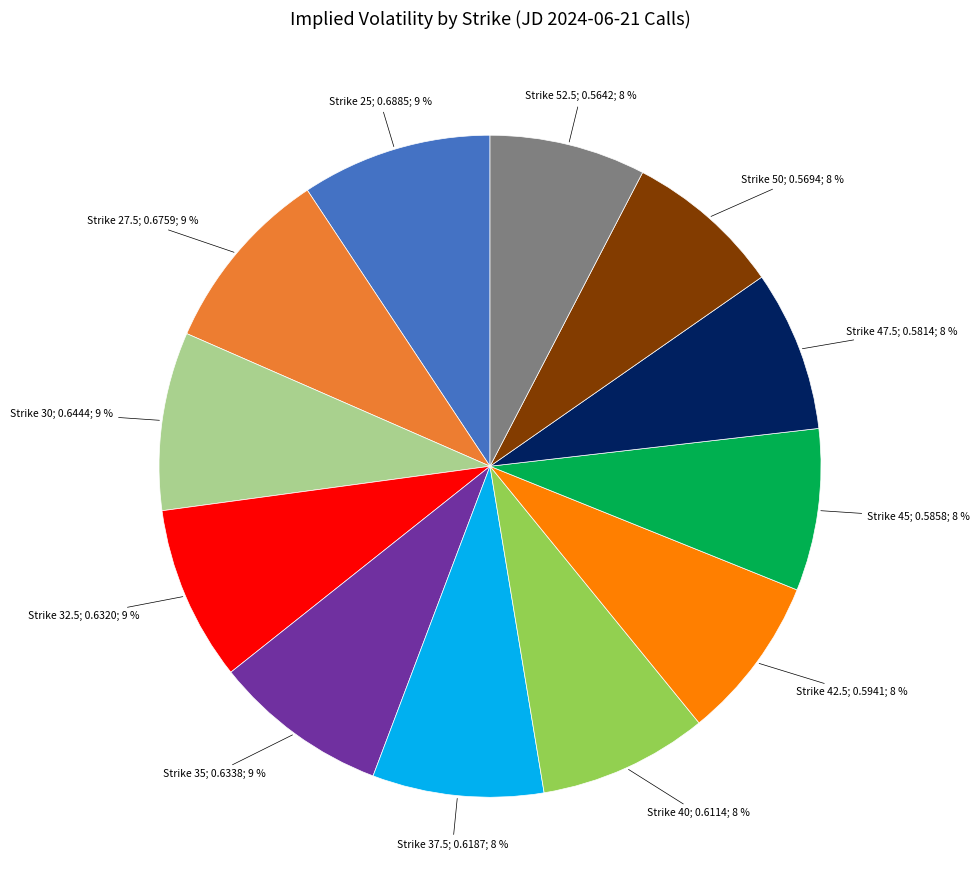

Is there a majority slice in this chart?

No